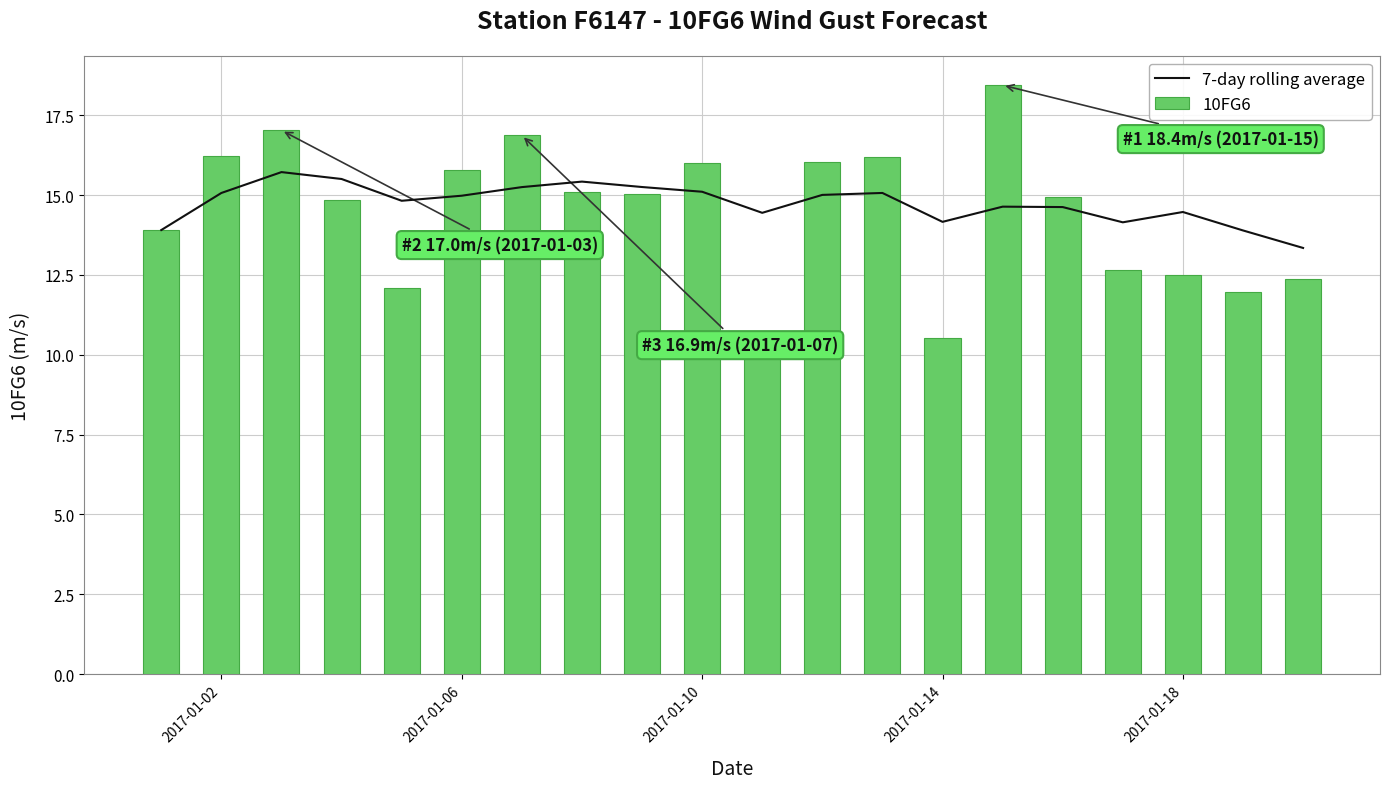

What is the sum of all 10FG6 values?

288.8